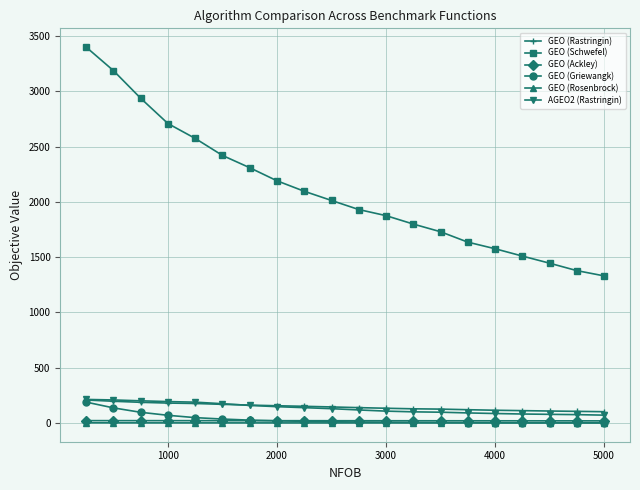

Which series has the largest range (max minus min)?

GEO (Schwefel)